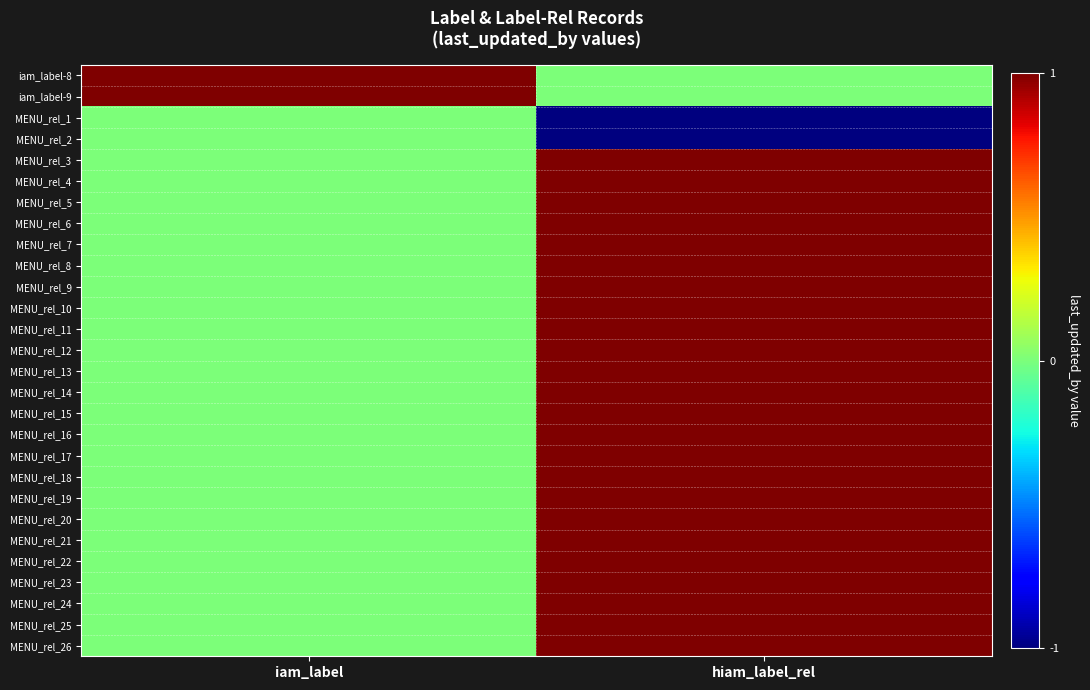

At which category does the chart reach its peak across all series?

iam_label